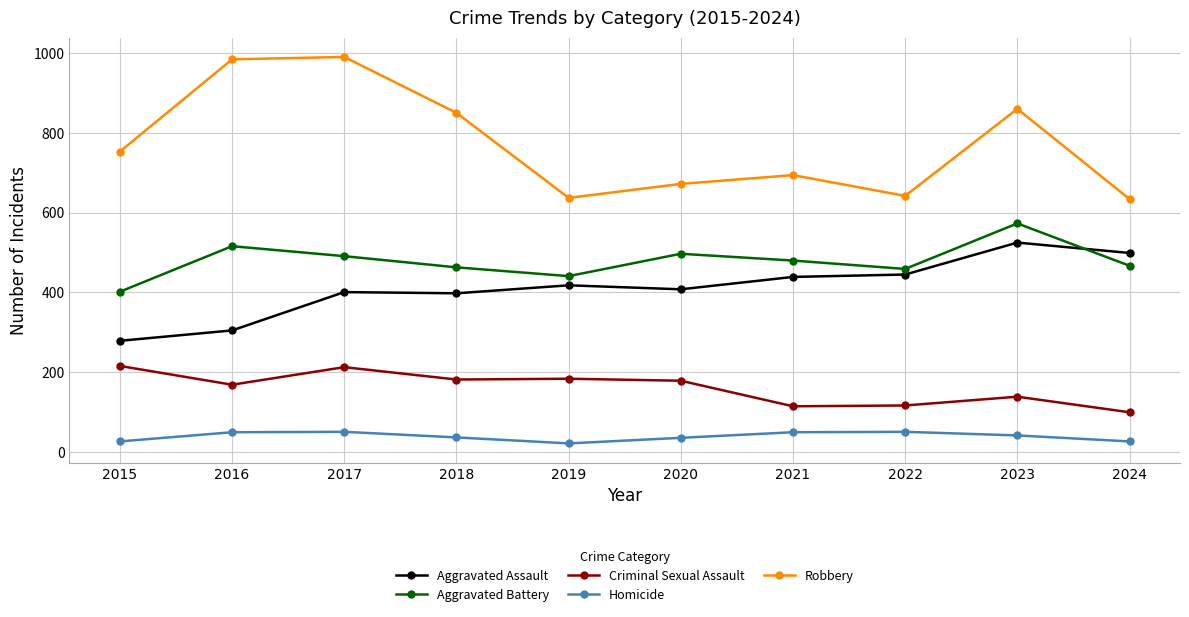

What is the value of the Aggravated Battery point at the 9th from the left?

573